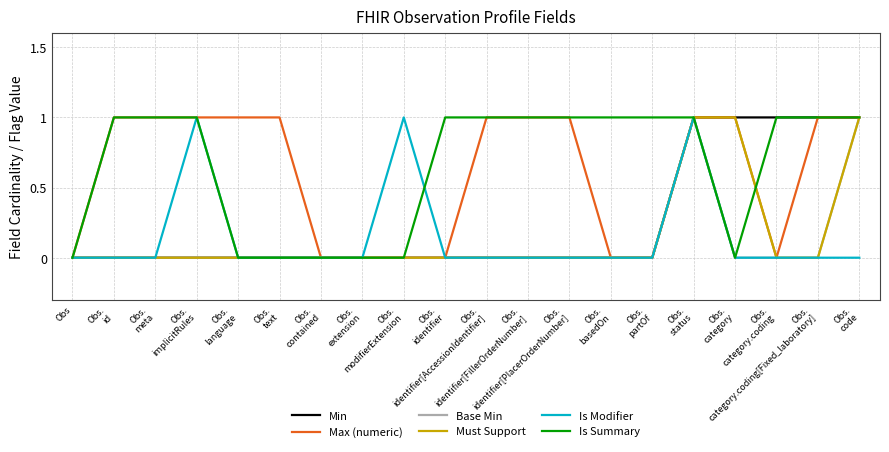

What is the difference between the maximum and second lowest values in the Is Summary series?

1